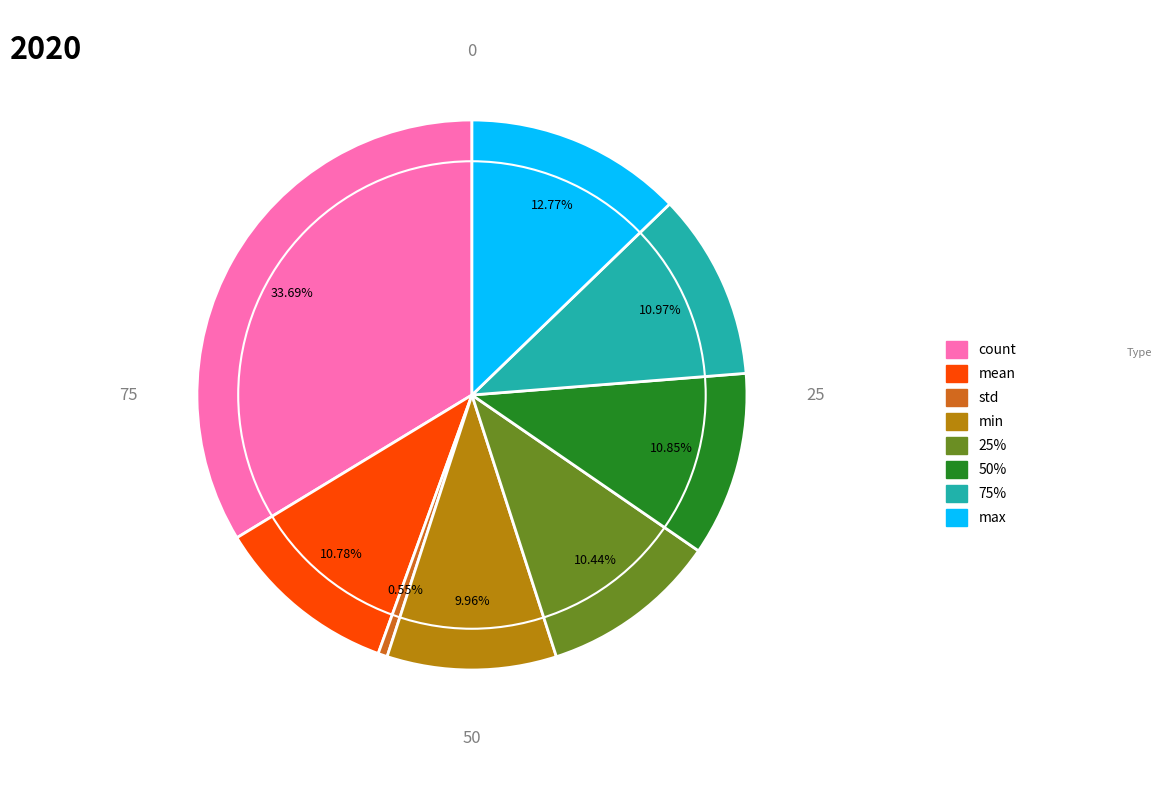

What is the smallest slice in the pie chart?

std